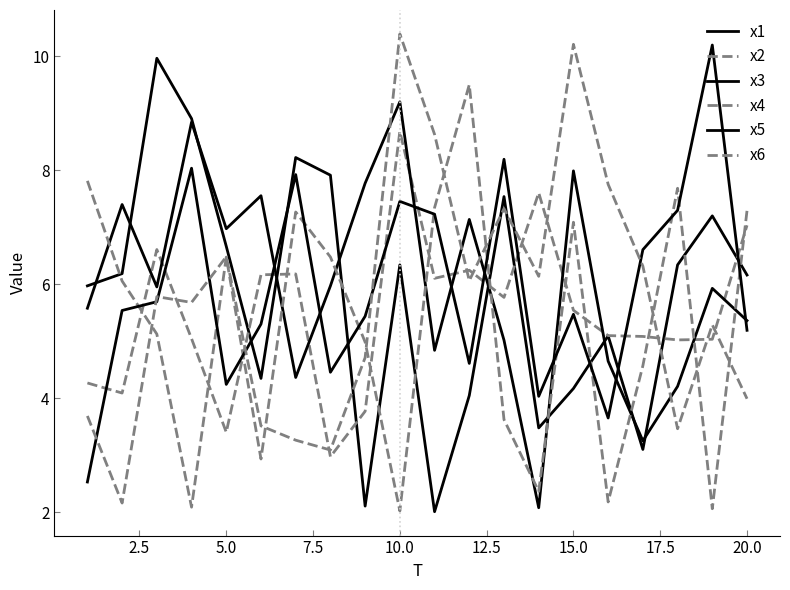

Does the chart display data point markers on the line(s)?

No